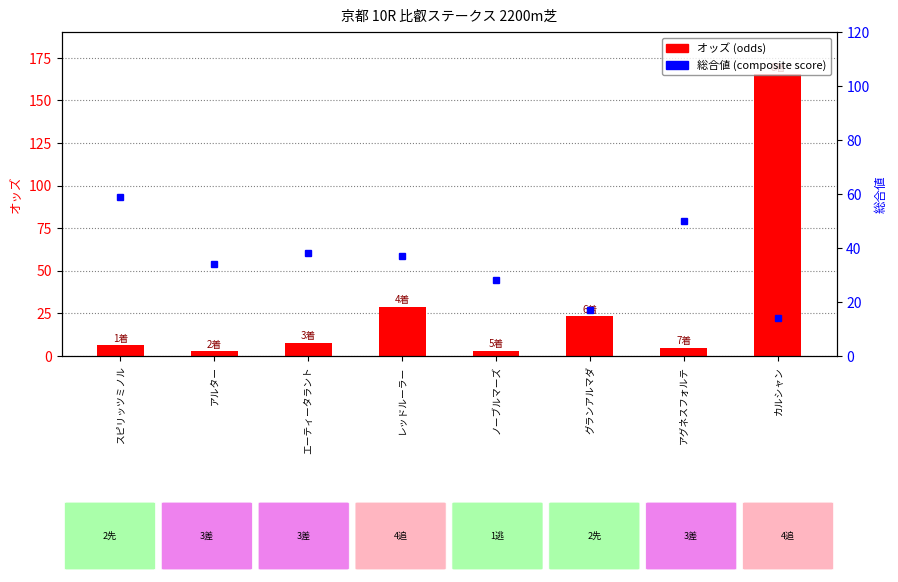

What is the lowest value of the 総合値 (composite) series?

14.0